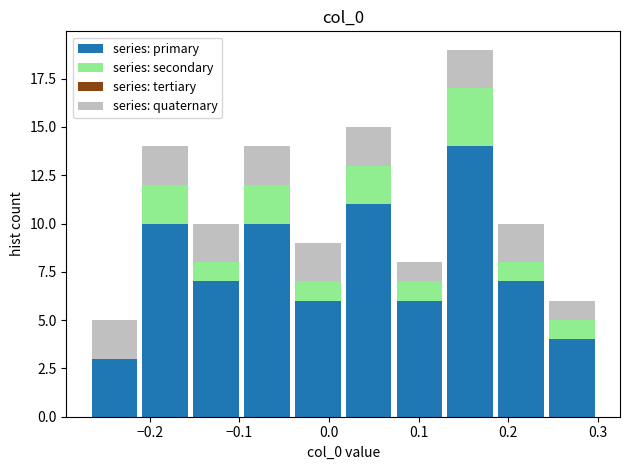

Which range on the x-axis has the tallest stacked bar (by total height)?

0.13 to 0.19